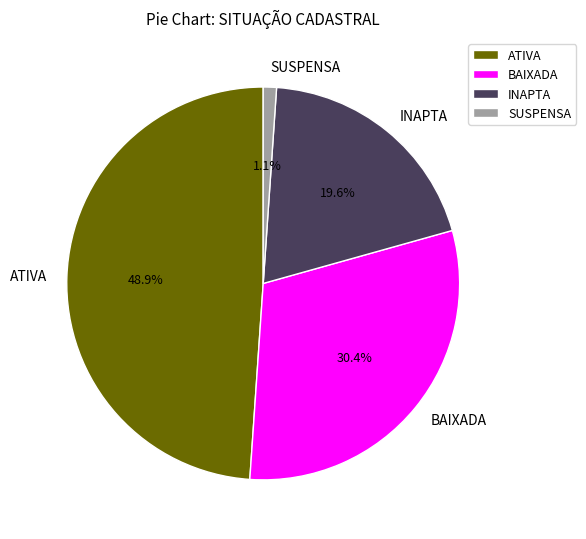

How many segments does this pie chart have?

4